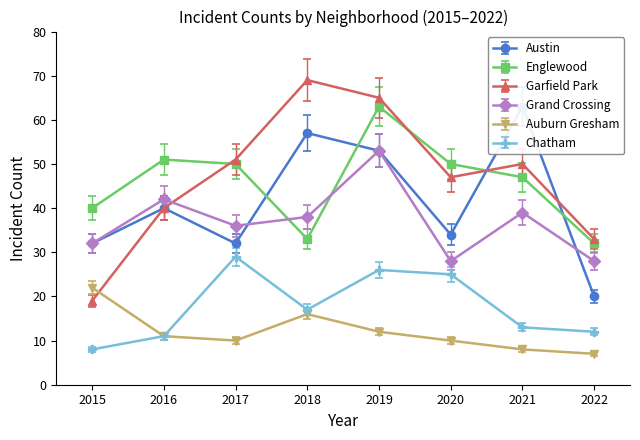

What is the value of the Auburn Gresham point at the 4th from the left?

16